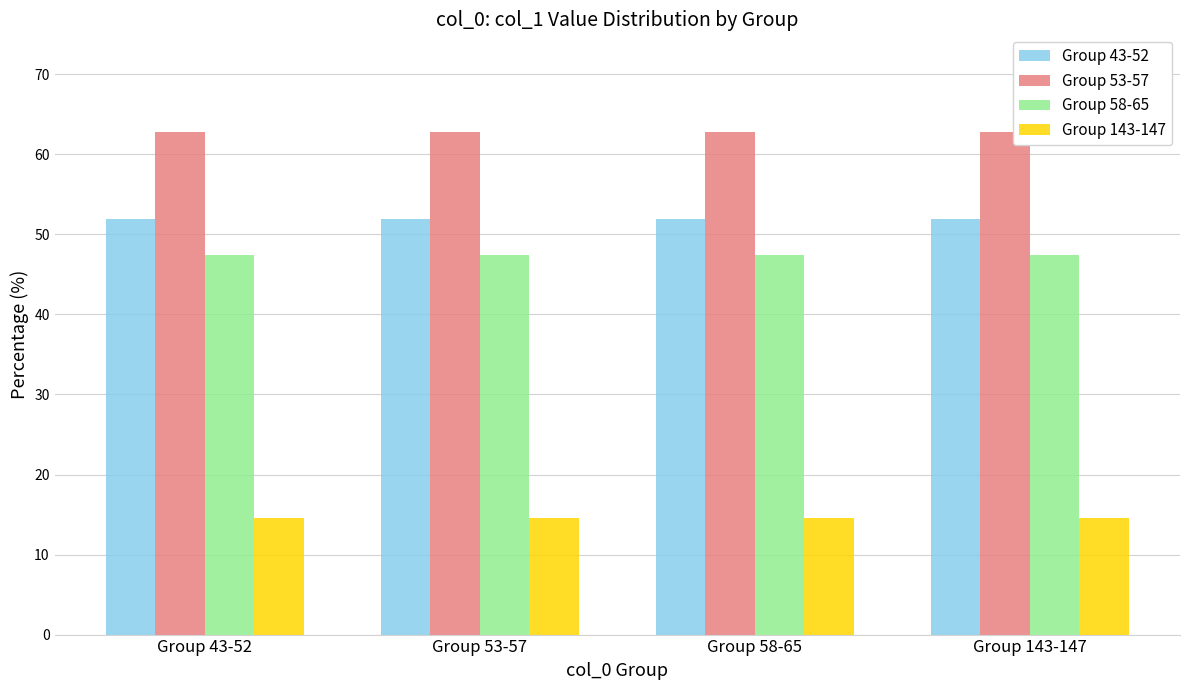

Reading left to right, list all the values displayed in this chart.

Group 43-52: 52.0	52.0	52.0	52.0
Group 53-57: 62.8	62.8	62.8	62.8
Group 58-65: 47.5	47.5	47.5	47.5
Group 143-147: 14.6	14.6	14.6	14.6